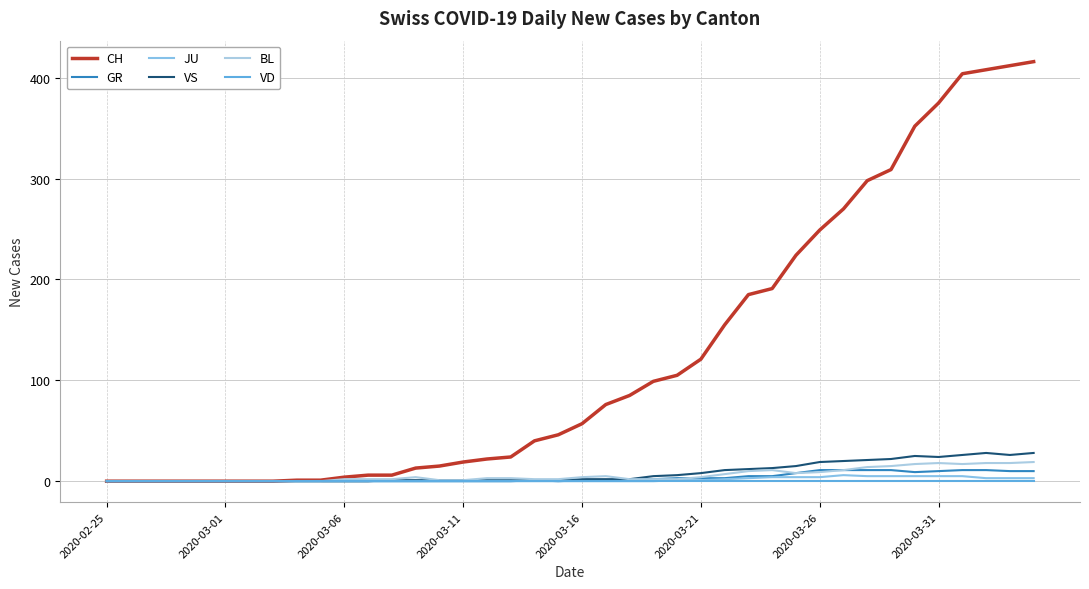

How many lines are shown in the chart?

6